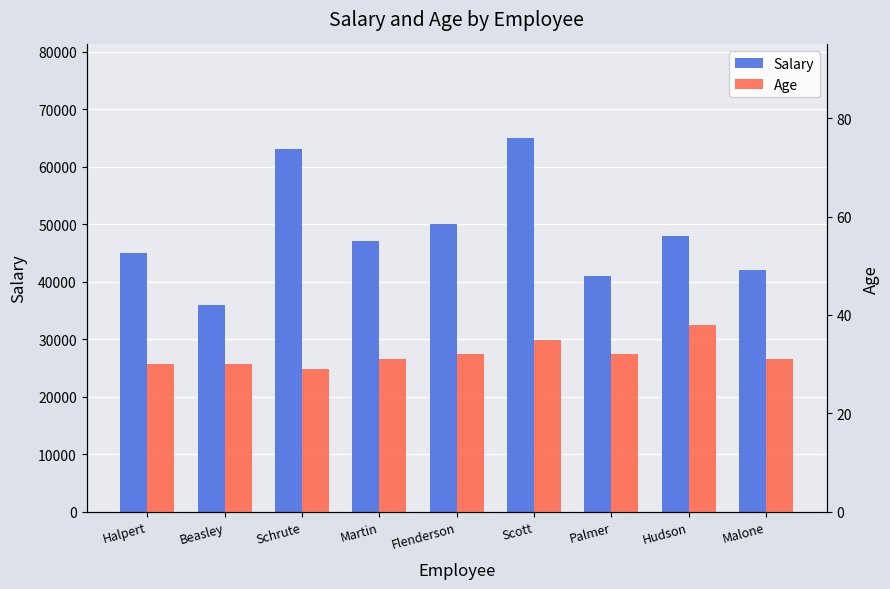

The Salary series shows 48000 at Hudson. True or false?

True